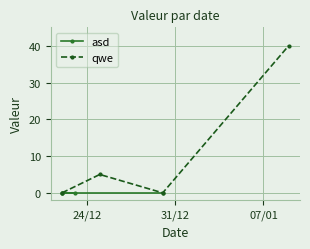

What is the difference between the second highest and minimum values in the qwe series?

5